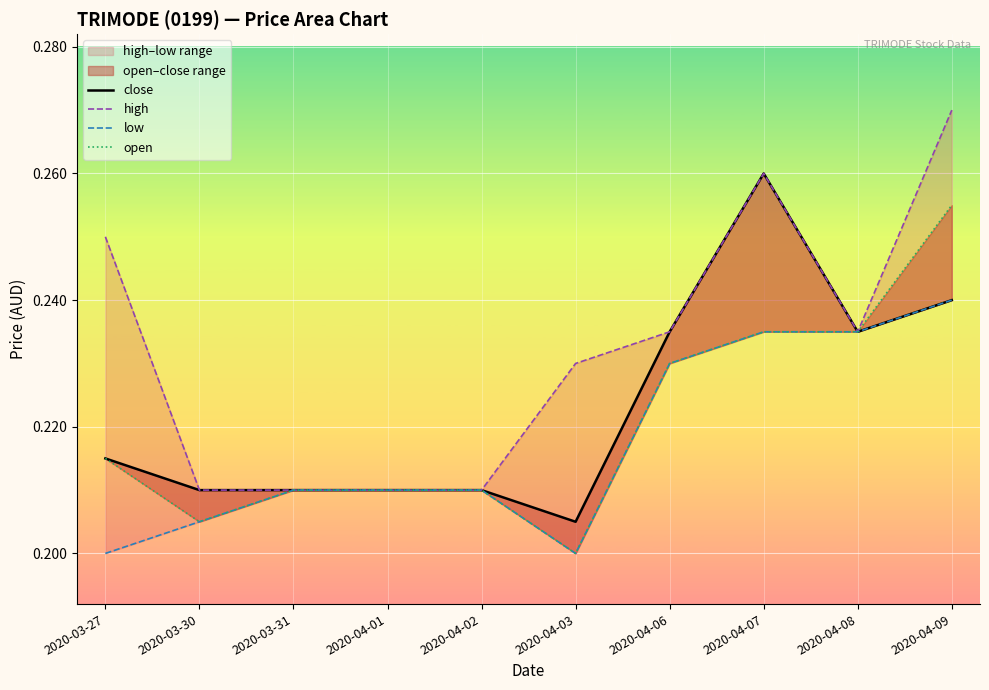

True or false: low and close cross at least once.

False